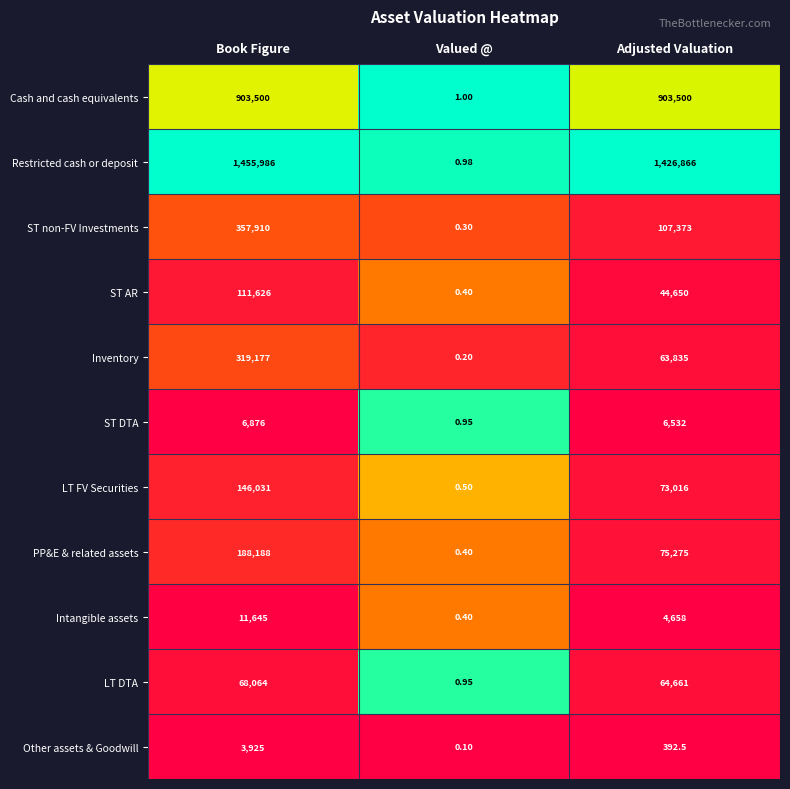

Which series changed the most between Valued @ and Adjusted Valuation?

Restricted cash or deposit